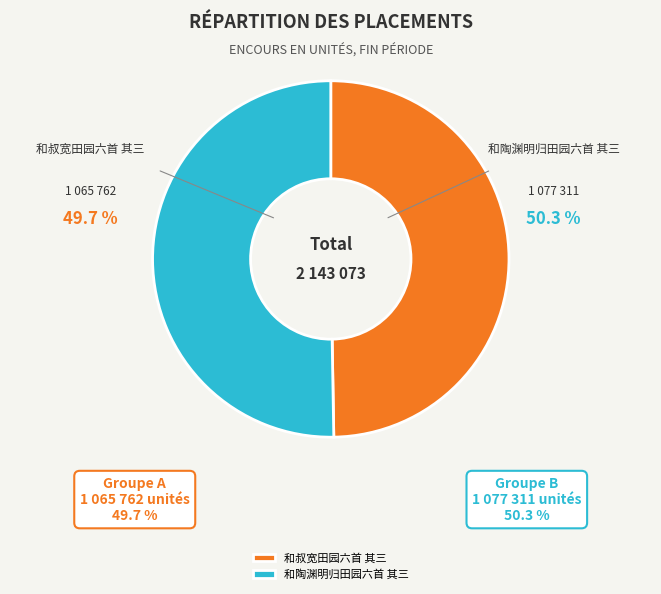

Which category accounts for the majority?

和陶渊明归田园六首 其三